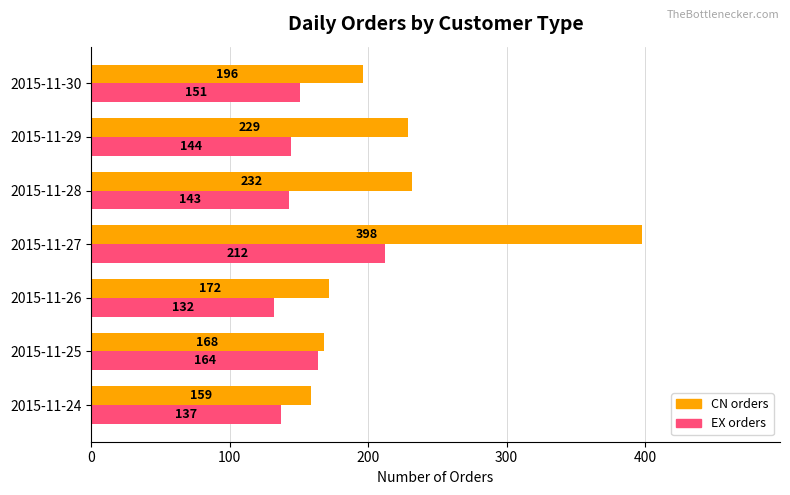

What is the spread (max minus min) of values at 2015-11-25?

4